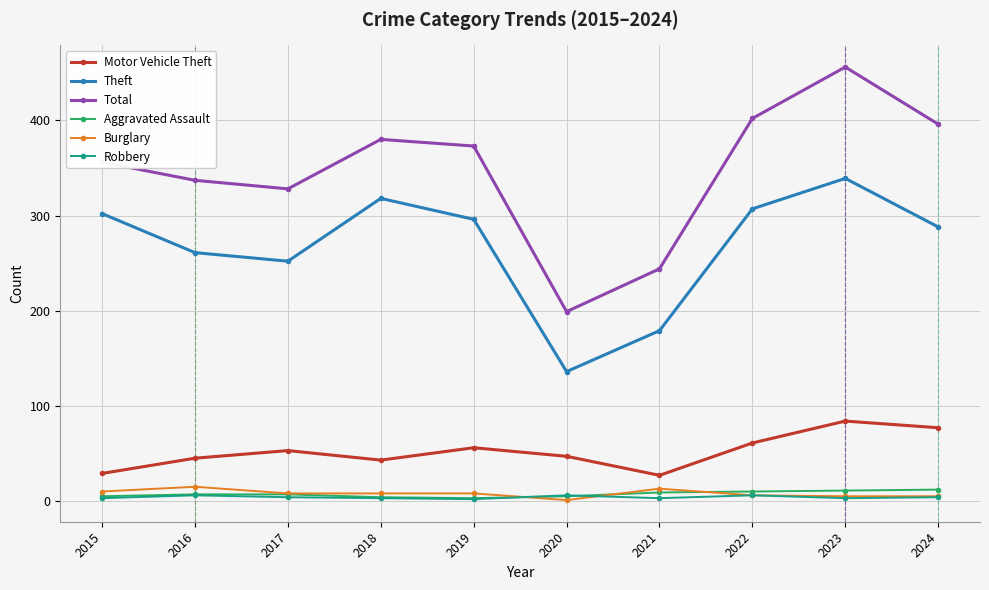

Which series changed the most between 2021 and 2024?

Total